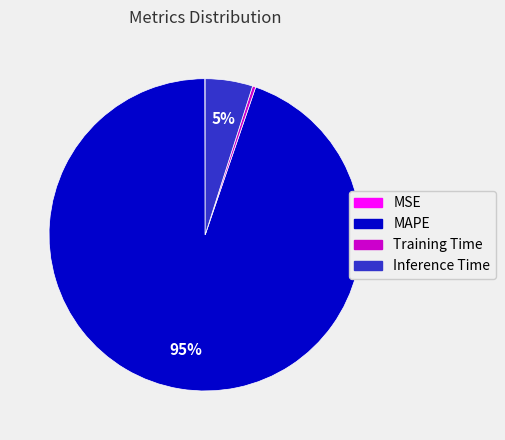

Does MAPE represent more than half of the total?

Yes